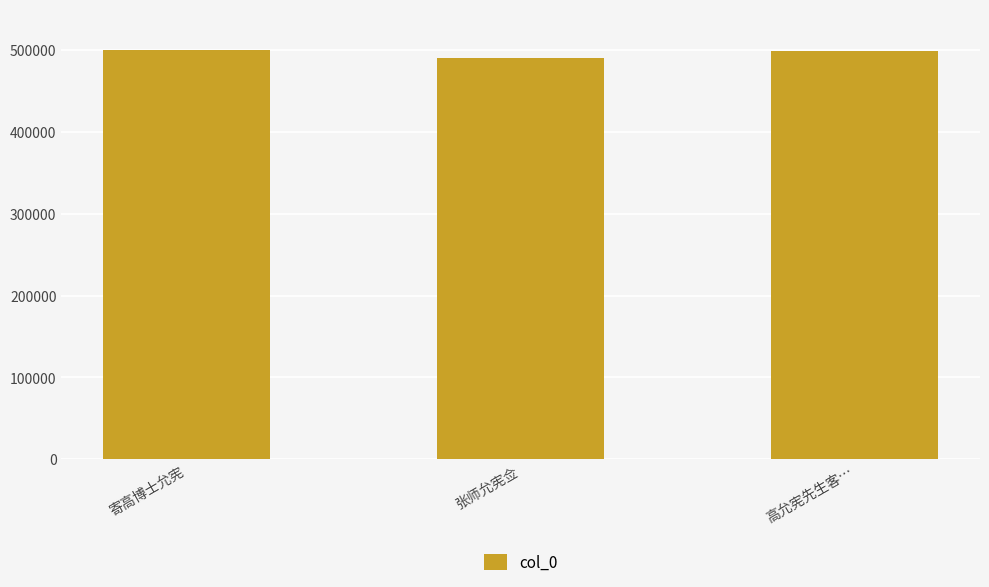

True or false: the data shows 499758 at 寄高博士允宪.

True